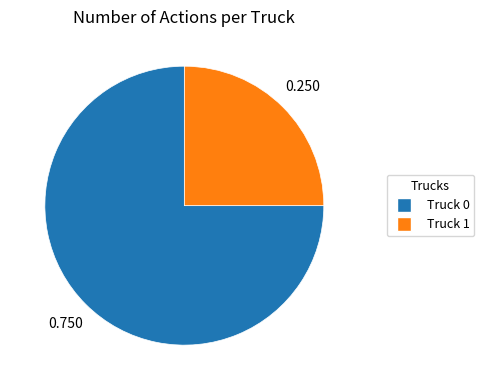

Which slice is the largest?

Truck 0